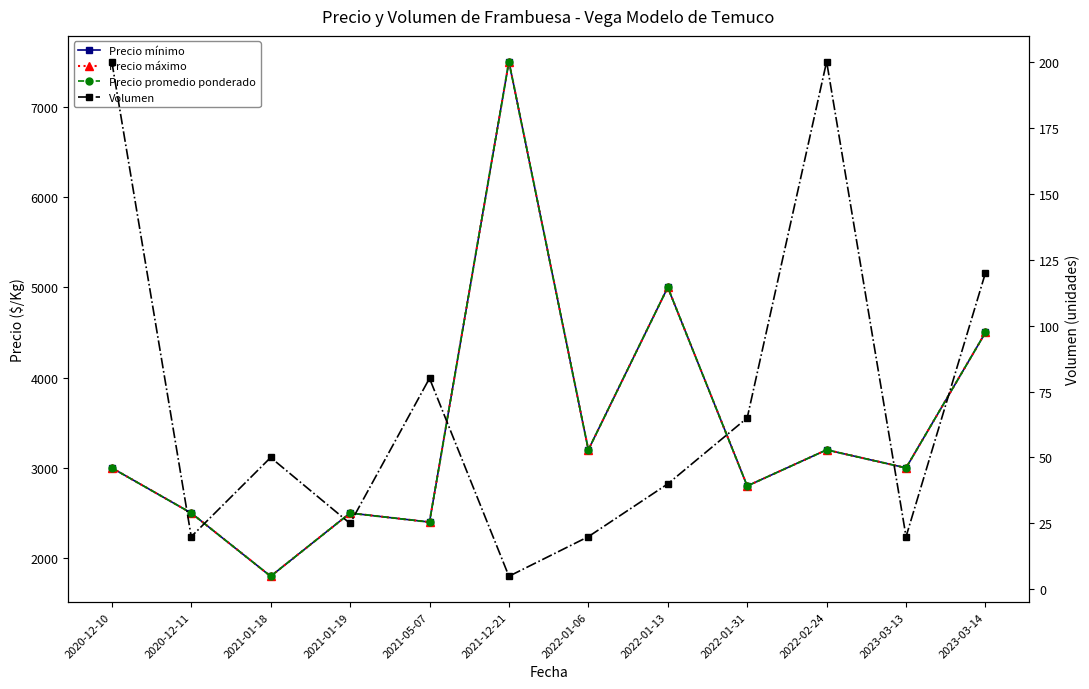

At which category is the sum across all series the highest?

2021-12-21